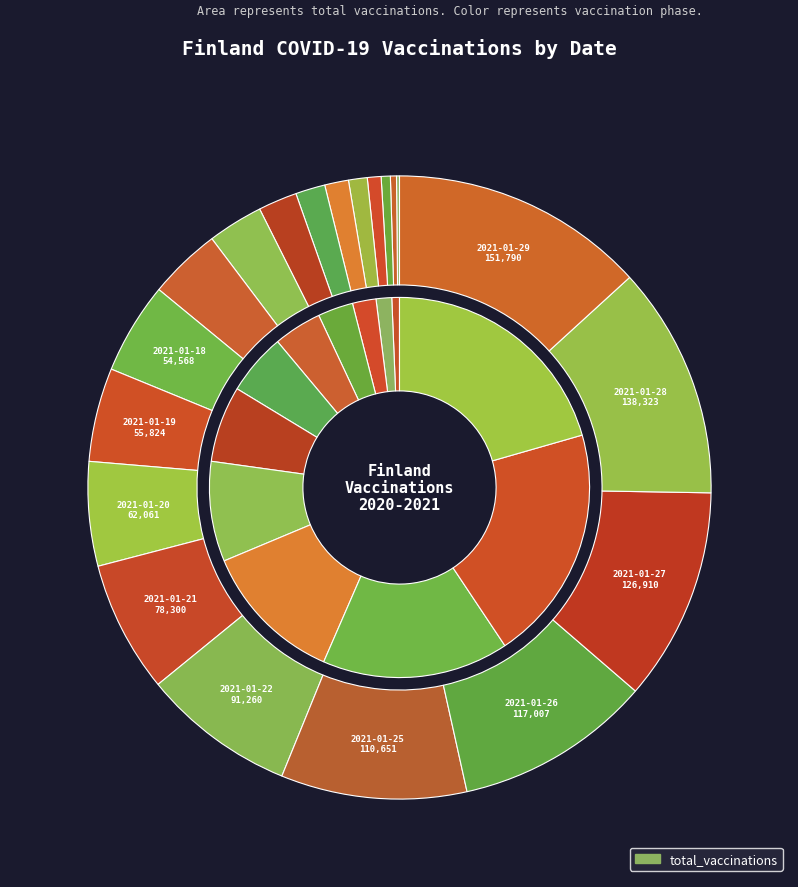

What is the smallest slice in the pie chart?

2020-12-31